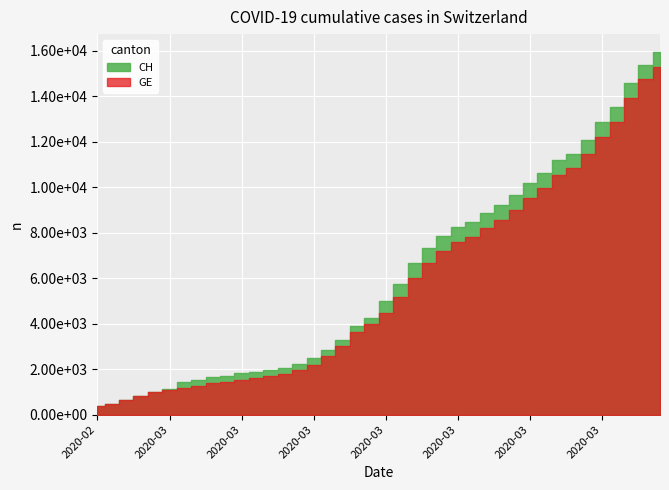

What is the maximum value shown in the chart?

15926